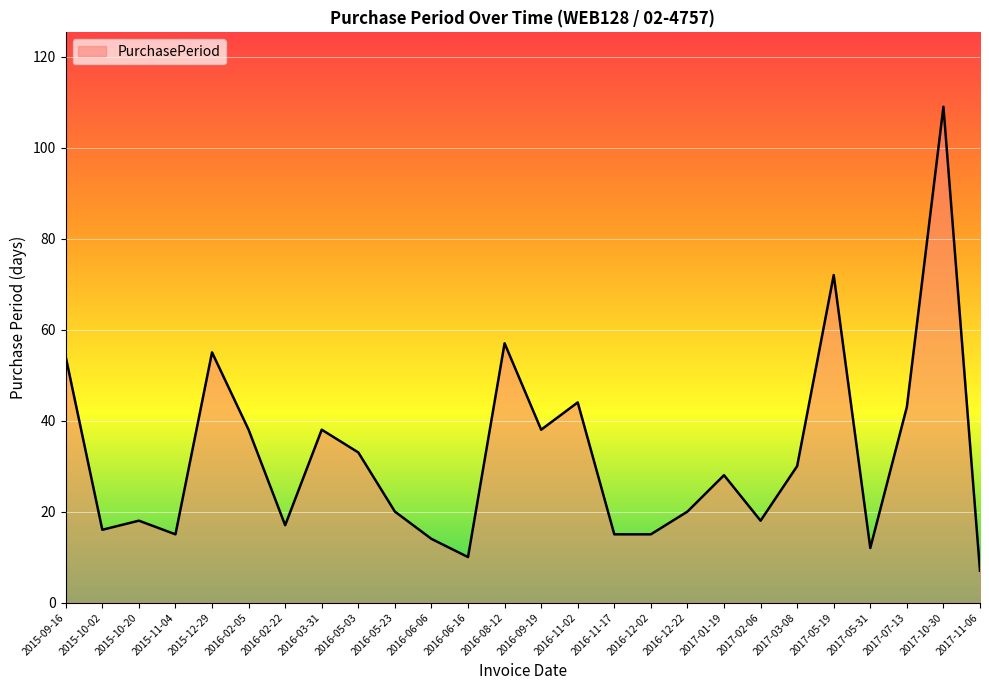

What position from the left is 2017-01-19?

19